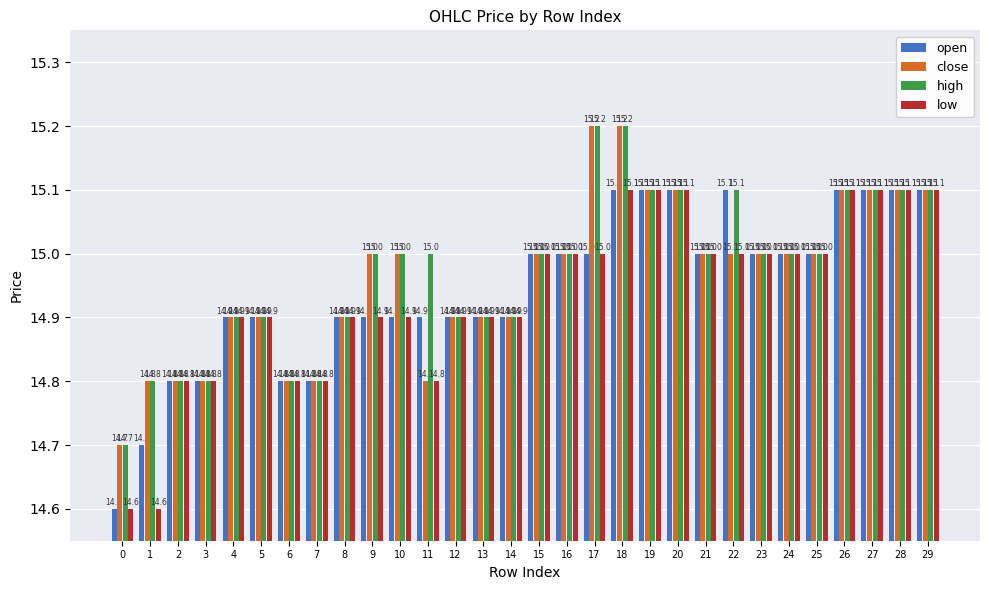

How many bars are there in total?

120